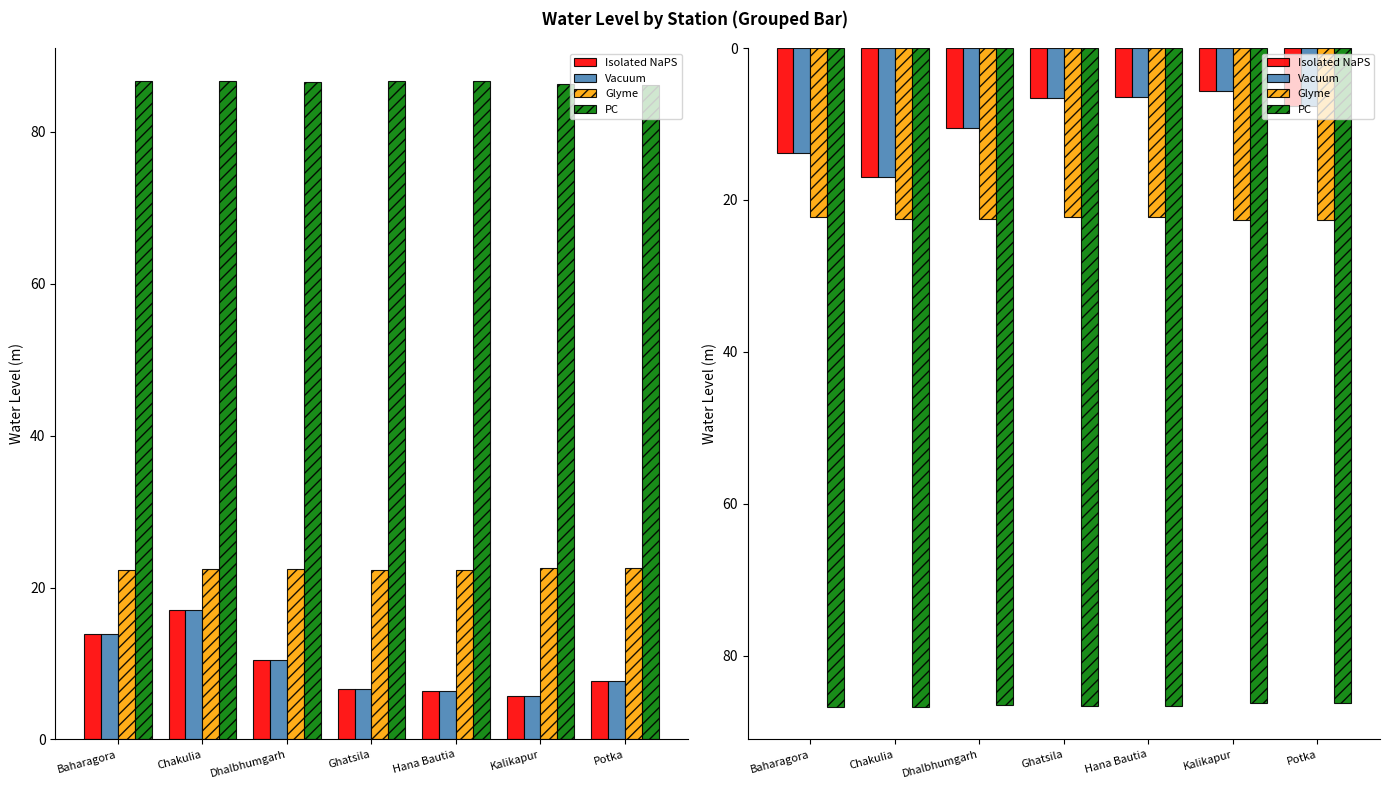

What is the difference between the Isolated NaPS values at Chakulia and Baharagora?

3.2